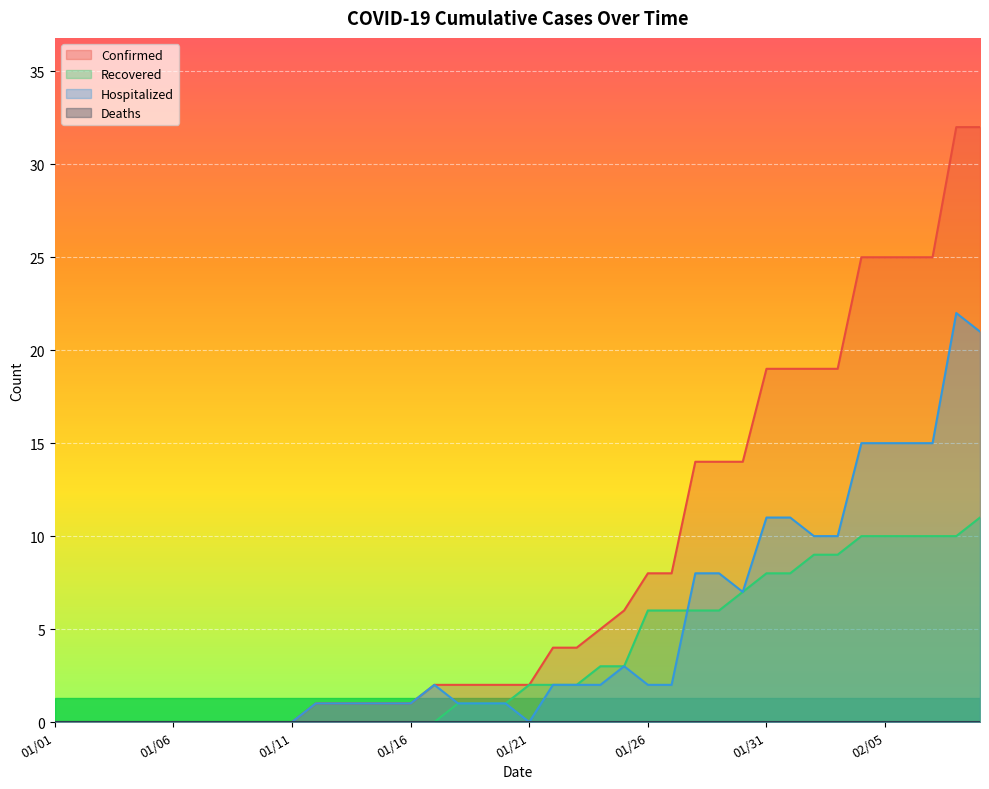

Which series has the largest total across all categories?

Confirmed